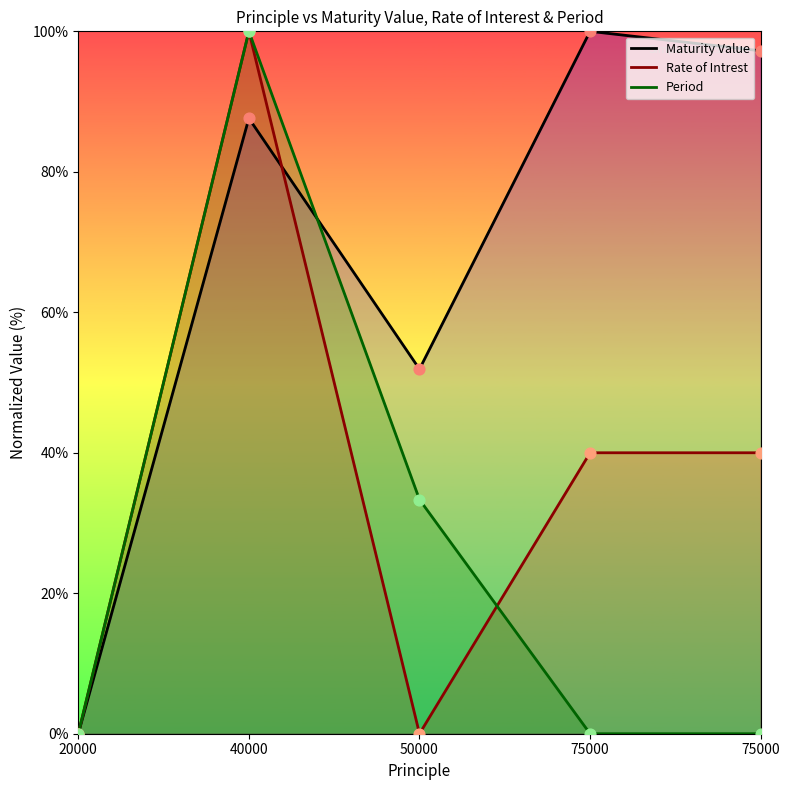

At which category is the sum across all series the highest?

40000